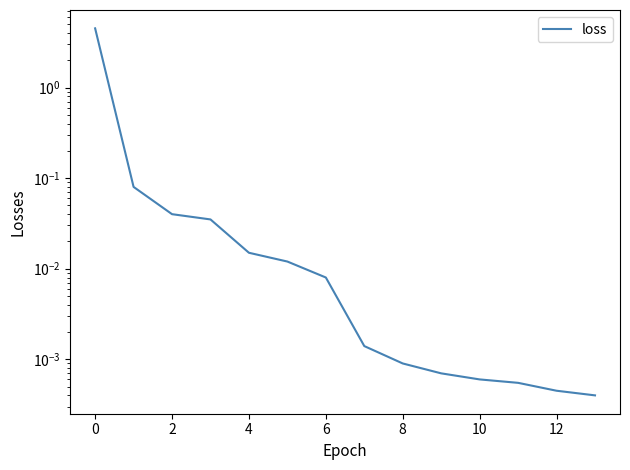

Does the chart display data point markers on the line(s)?

No